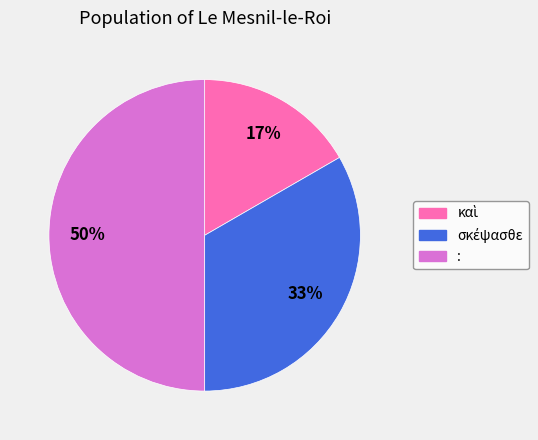

Count the number of slices in the pie.

3